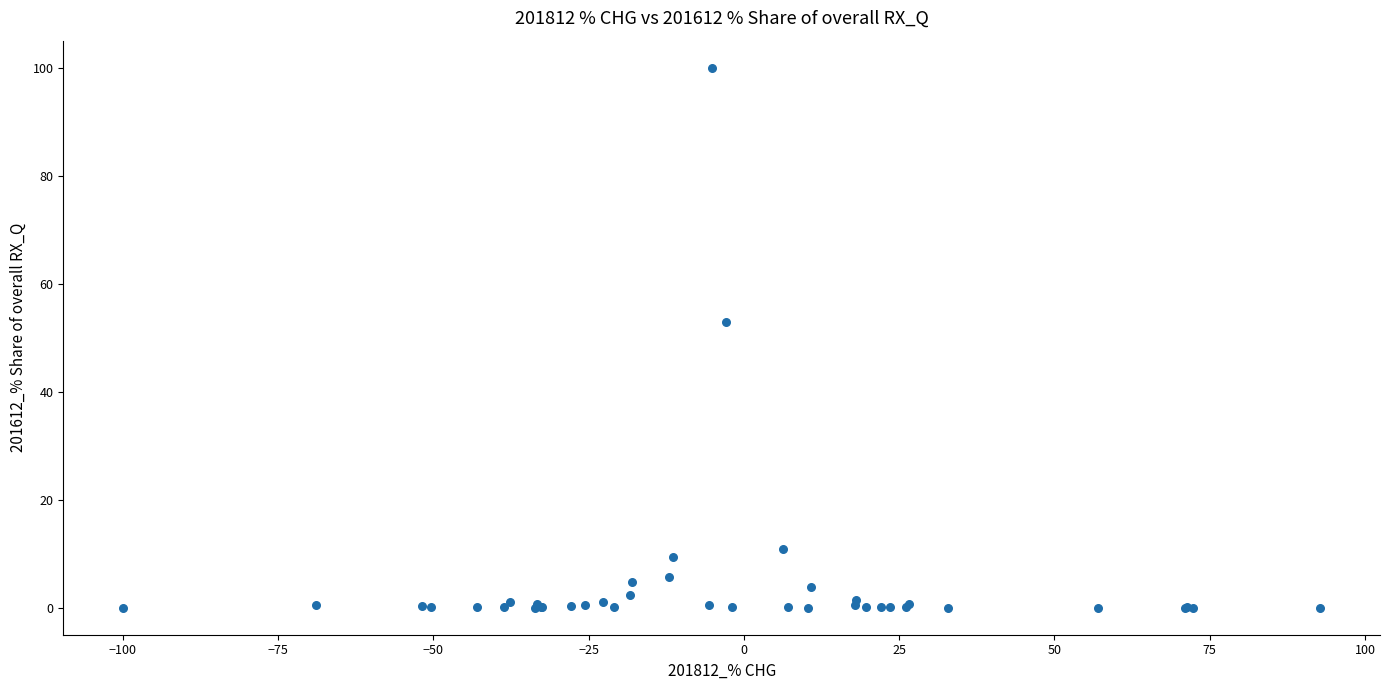

What Y value in the scatter plot is closest to 50?

53.0